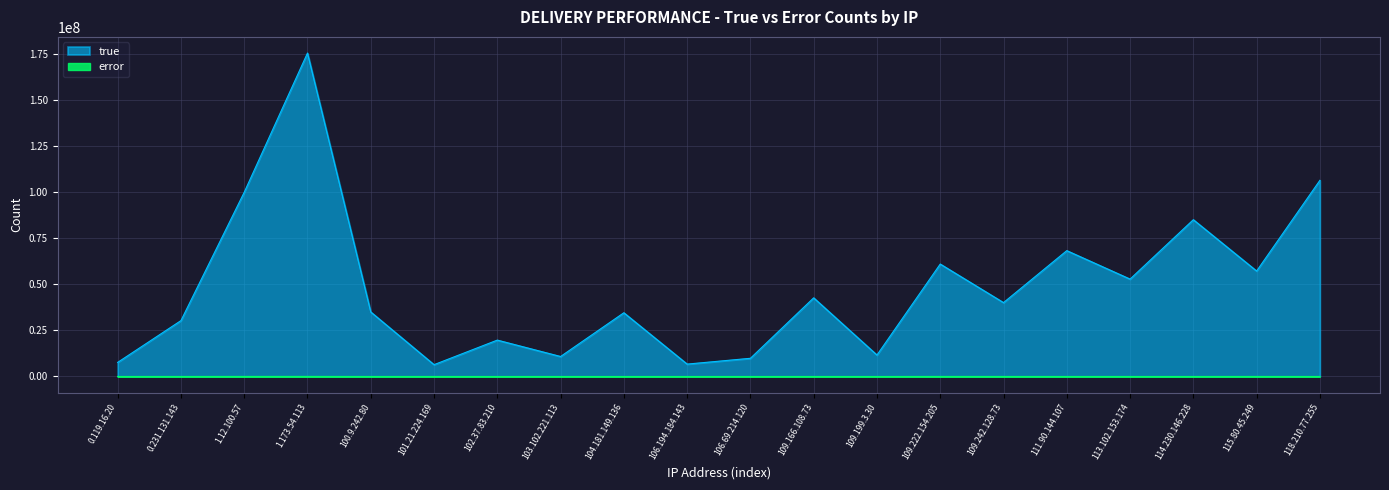

True or false: error has more than 1 interior local peaks.

True